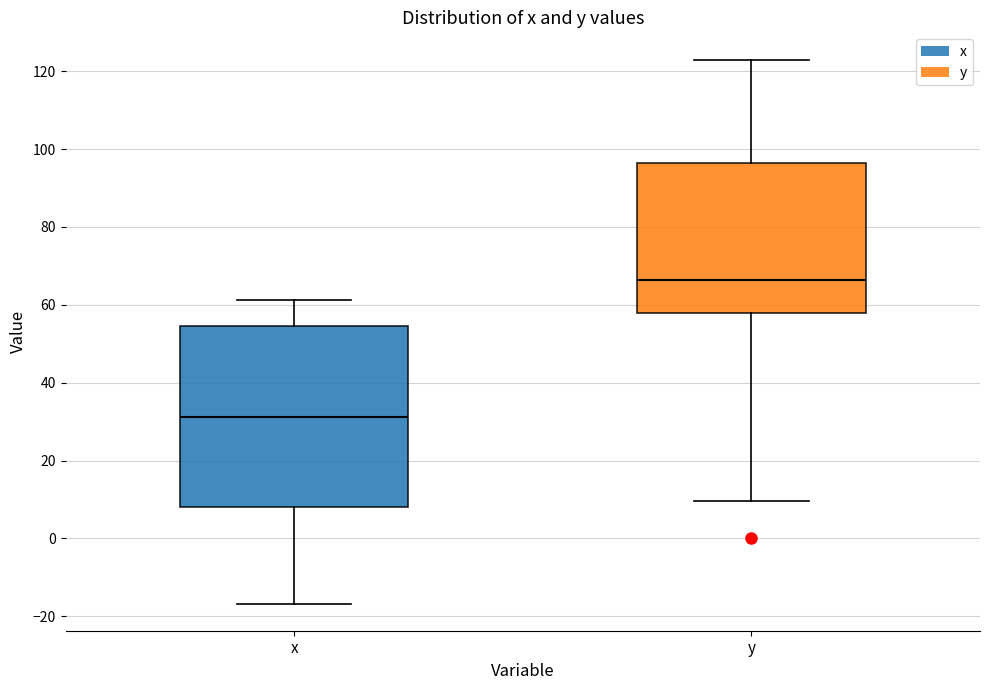

Which box has the highest median line?

y